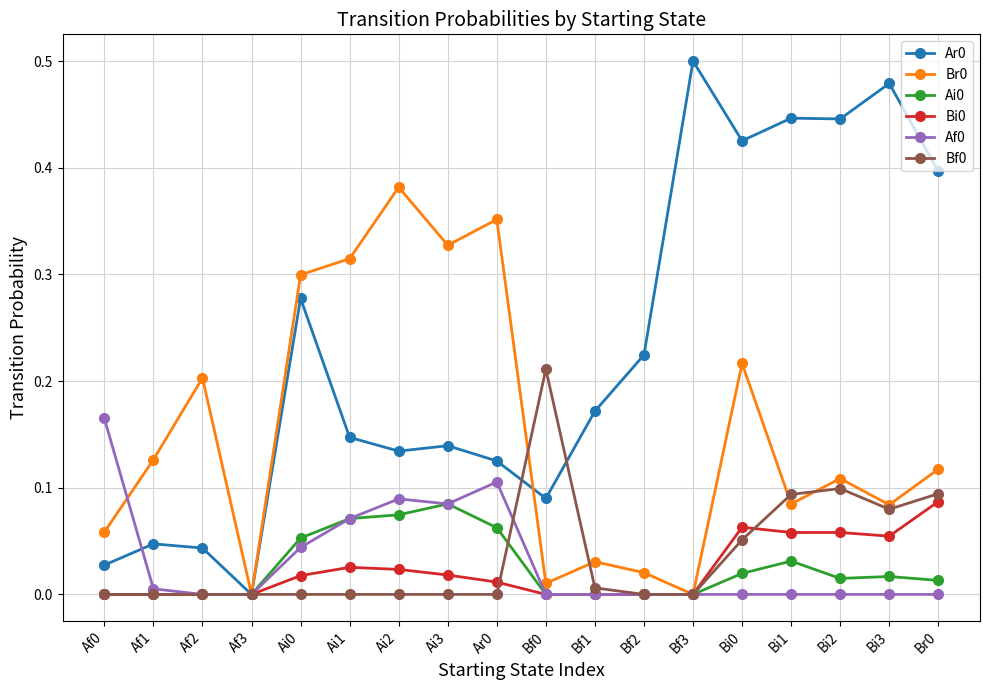

The Ar0 series shows 0.4 at Br0. True or false?

True